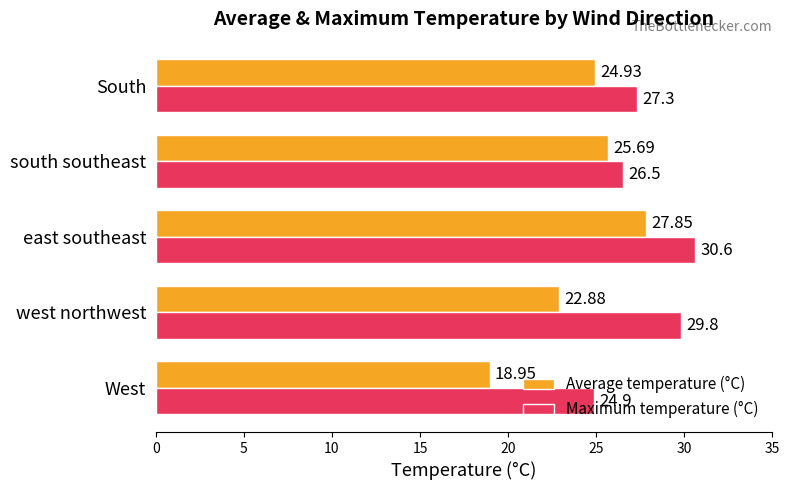

What is the difference between the maximum and minimum values in the Maximum temperature (°C) series?

5.7